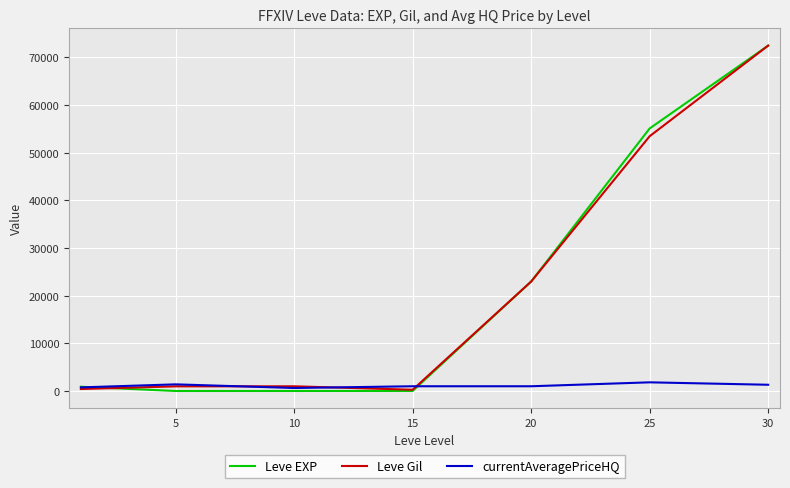

What is the maximum value for Leve Gil?

72430.0